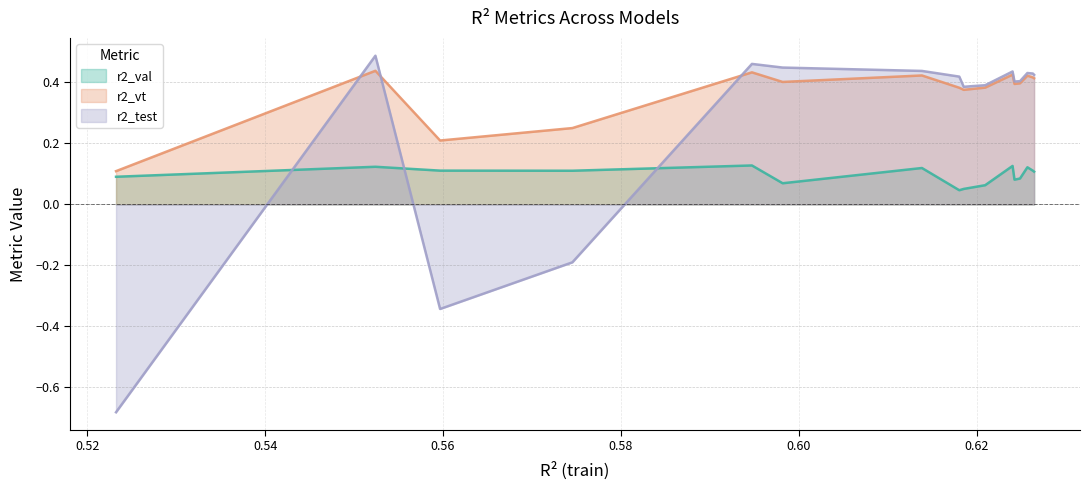

What is the maximum value for r2_test?

0.5